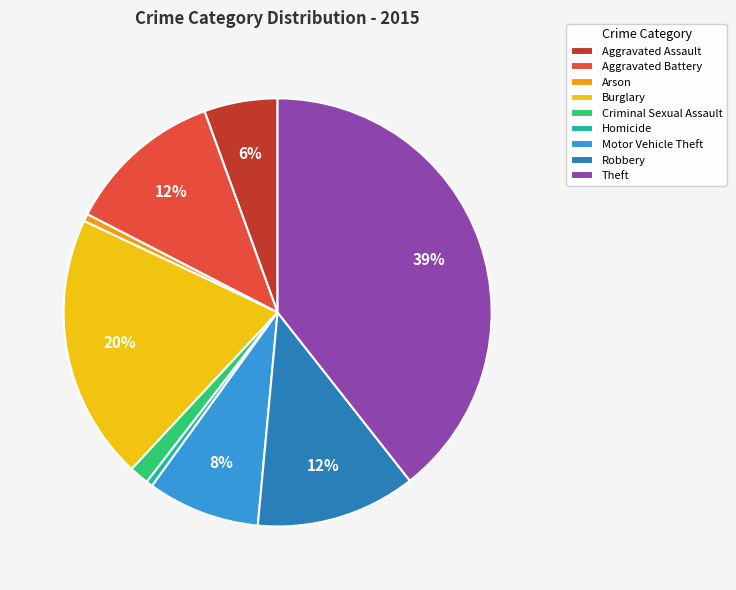

Which slice is the largest?

Theft